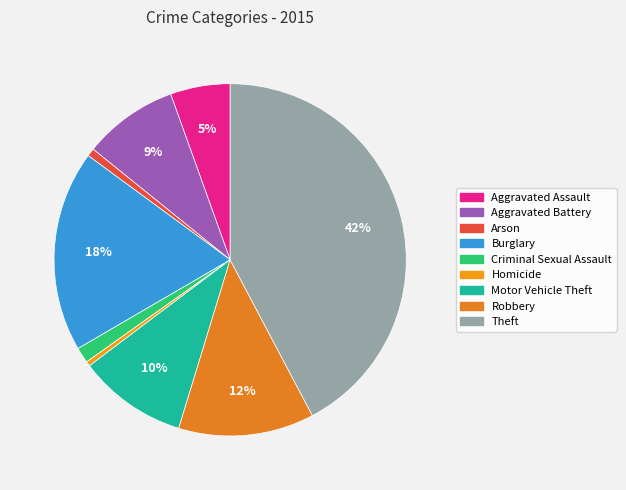

Is Theft the majority of the pie?

No